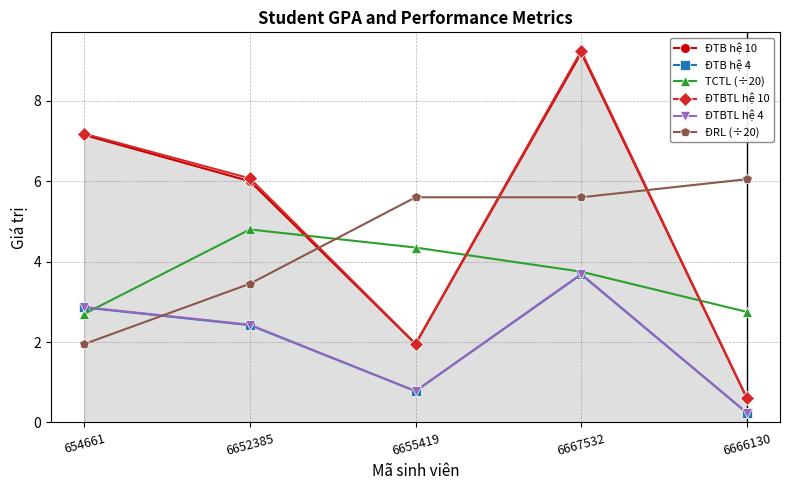

Which series ends up on top after the final intersection of ĐRL (÷20) and ĐTBTL hệ 4?

ĐRL (÷20)